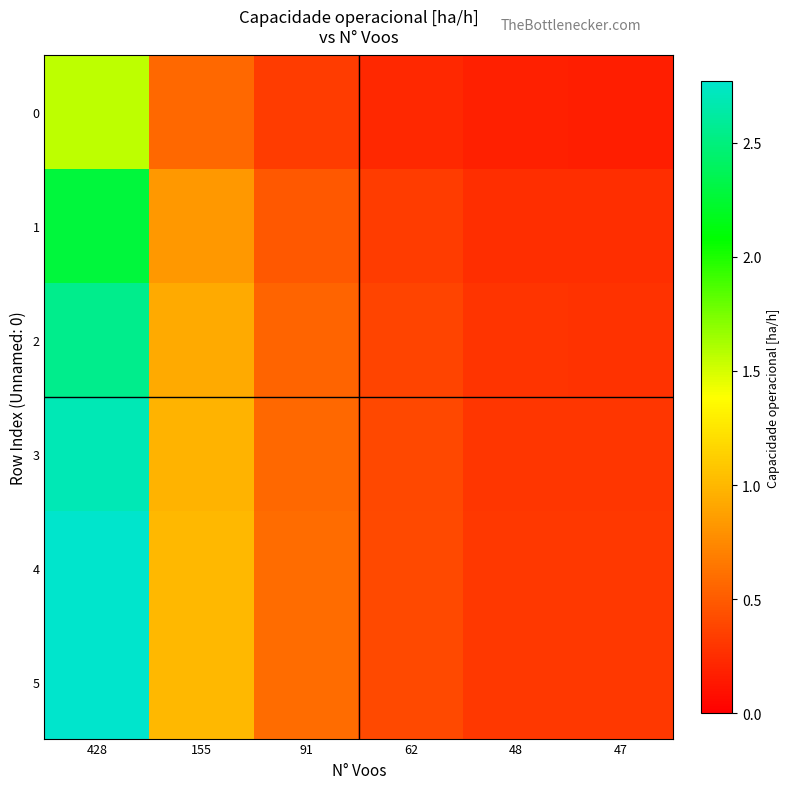

Which series has the widest spread of values?

5